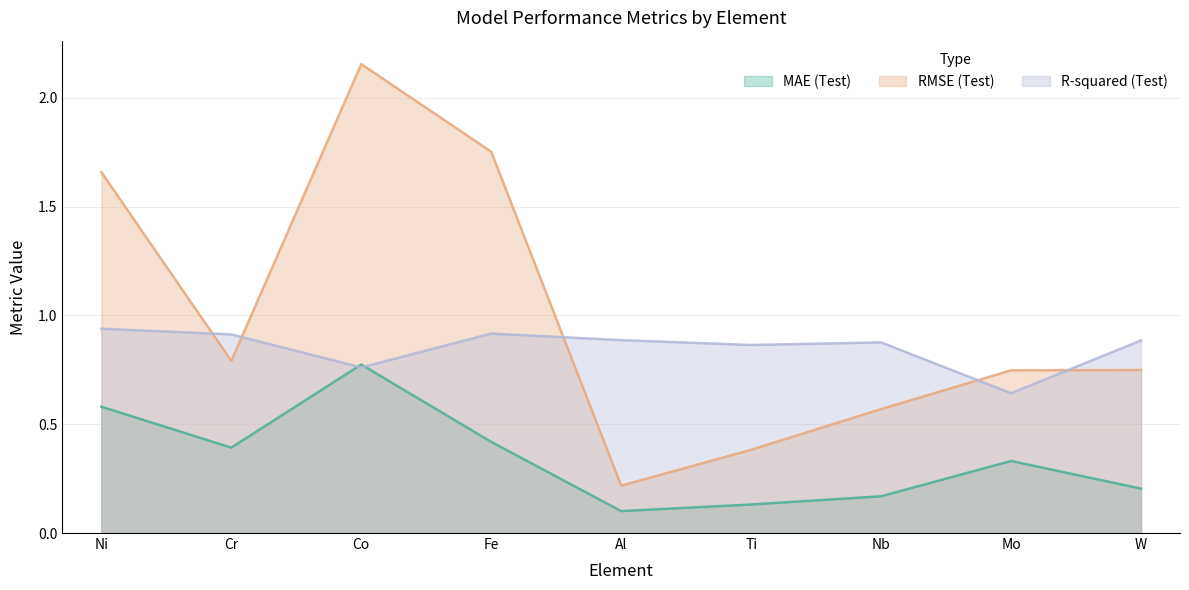

What is the average value of the R-squared (Test) series?

0.9